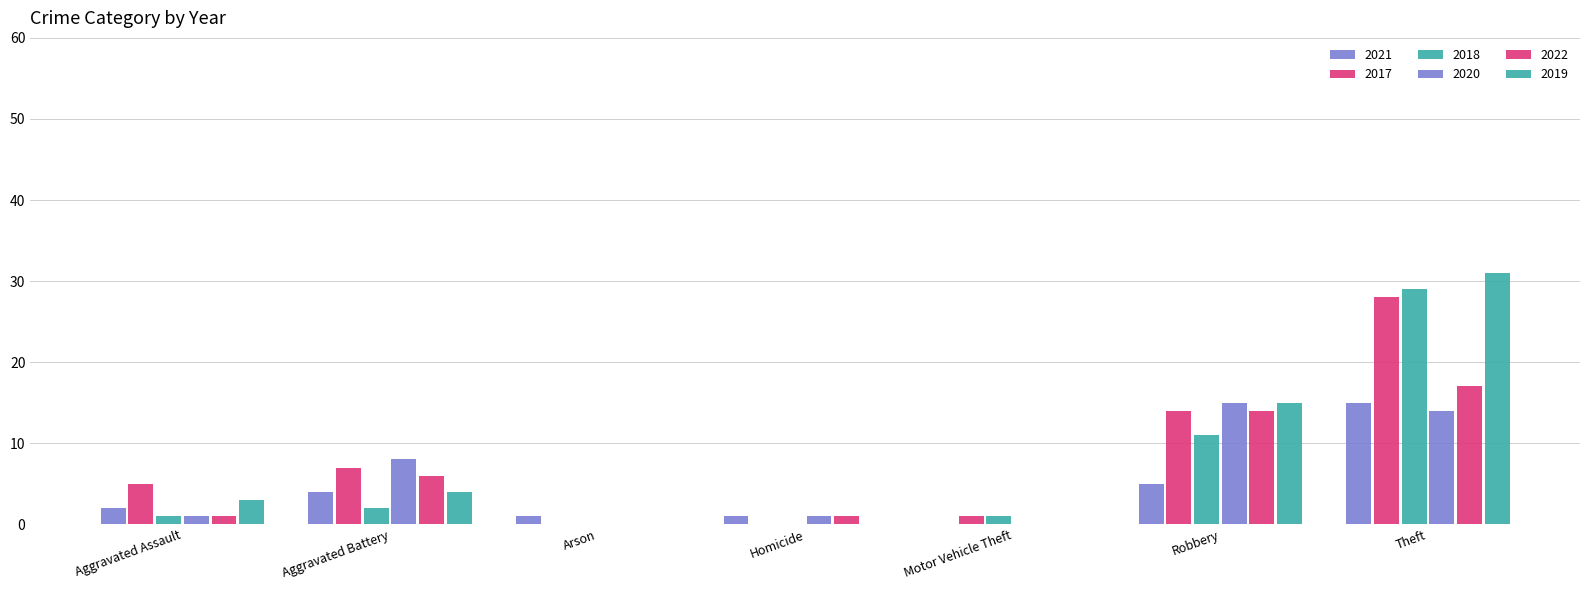

How many categories are shown in the chart?

7